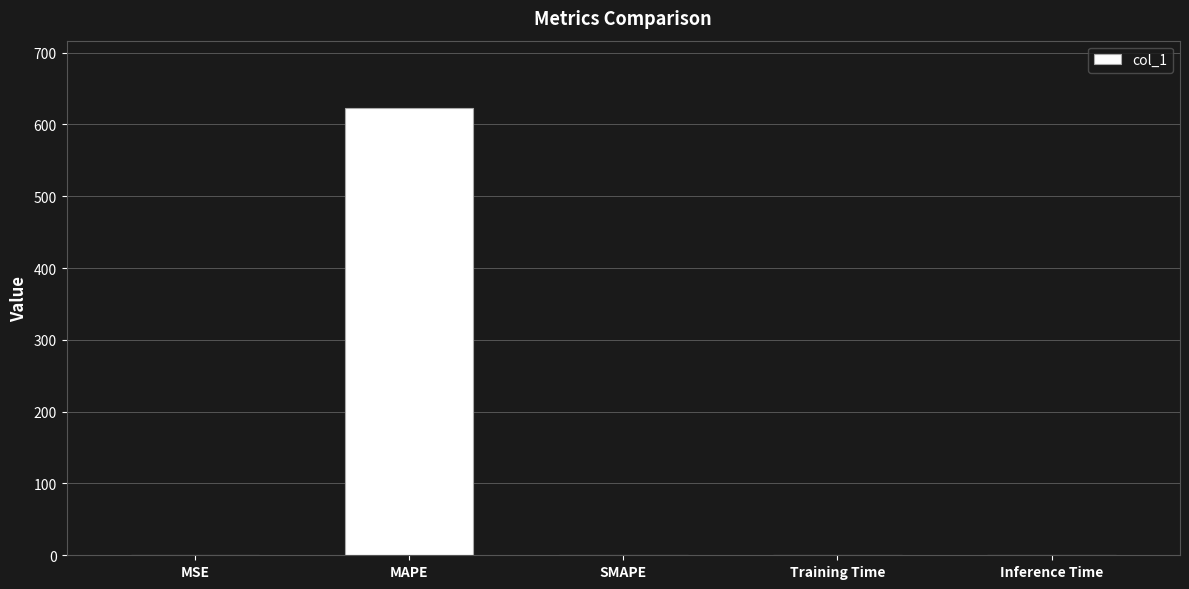

What is the average value?

124.7